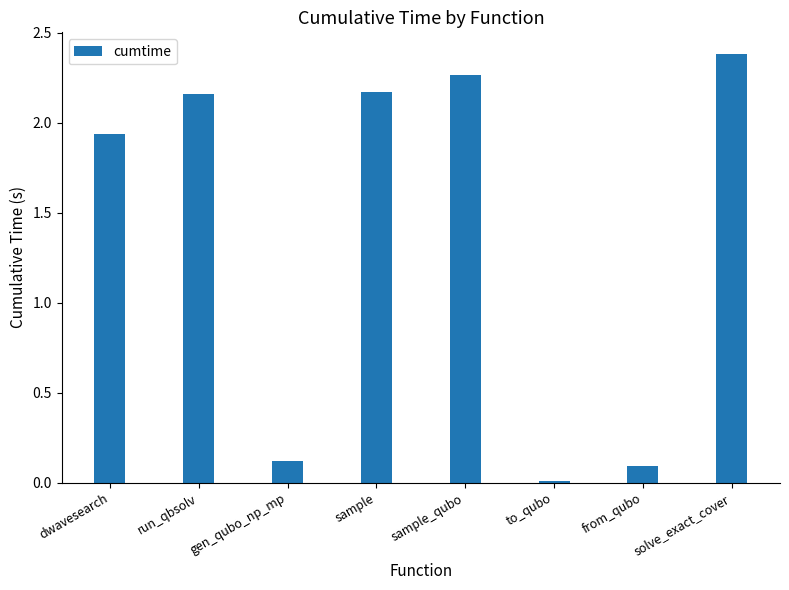

Are the bars horizontal?

No